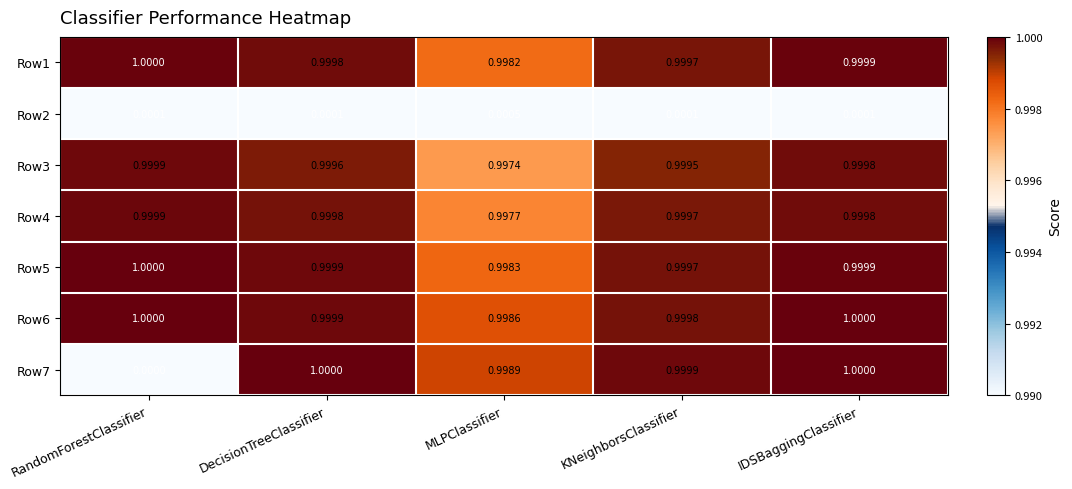

Which category has the lowest value in the Row5 series?

MLPClassifier